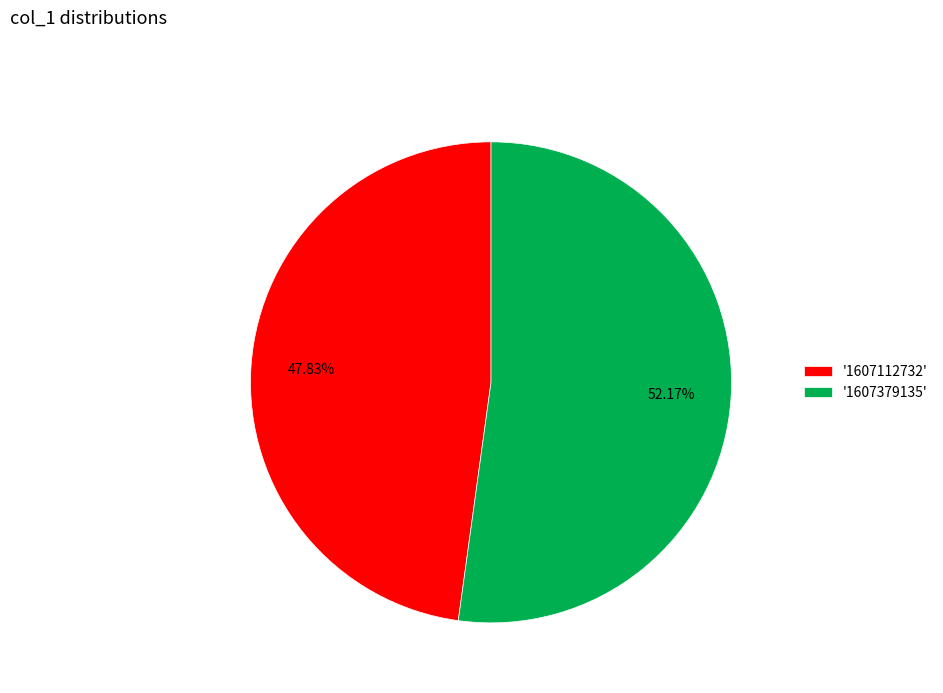

Combined, do '1607379135' and '1607112732' account for over 50%?

Yes